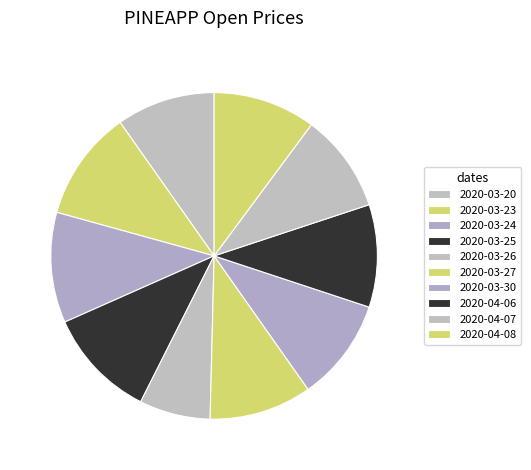

Which slice is the largest?

2020-03-23